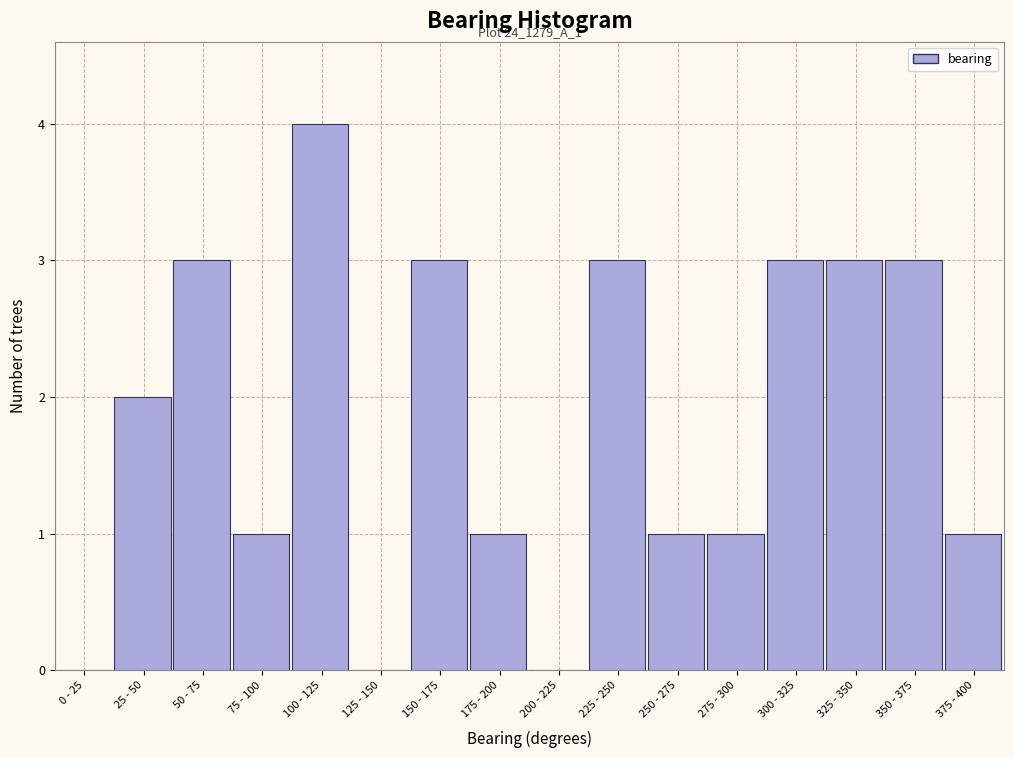

Reading right to left, transcribe all the data shown in this chart.

375 - 400=1	350 - 375=3	325 - 350=3	300 - 325=3	275 - 300=1	250 - 275=1	225 - 250=3	200 - 225=0	175 - 200=1	150 - 175=3	125 - 150=0	100 - 125=4	75 - 100=1	50 - 75=3	25 - 50=2	0 - 25=0